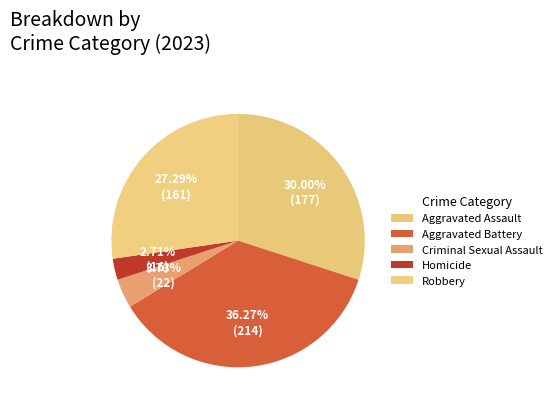

To the nearest percent, what is the difference between the largest and smallest slice percentages?

34%